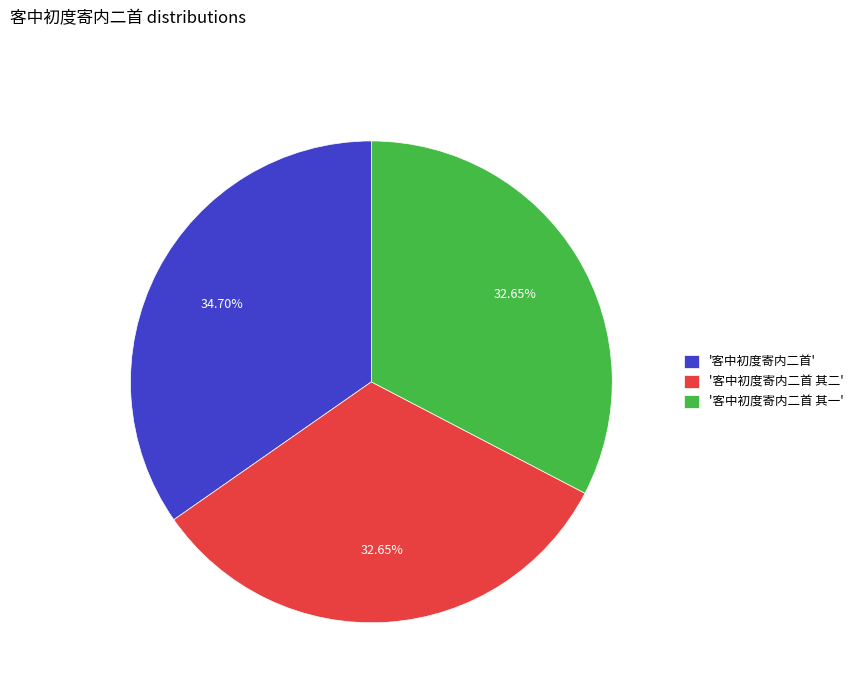

Which slice is the largest?

'客中初度寄内二首'